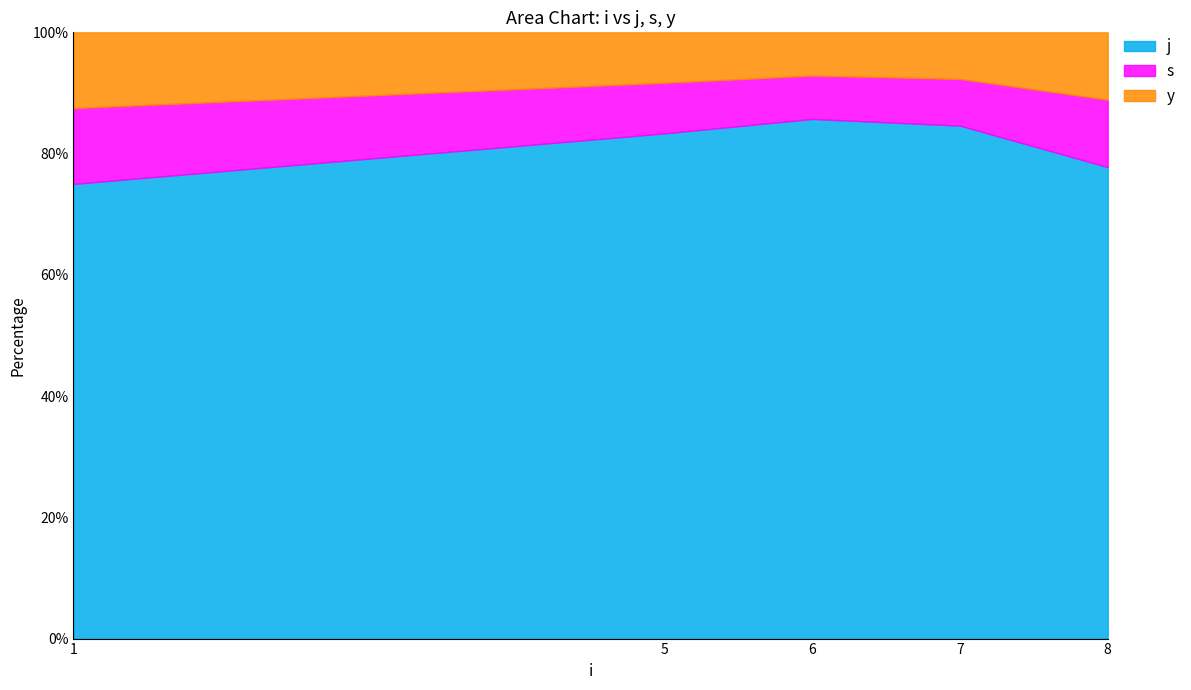

How many categories are shown in the chart?

5